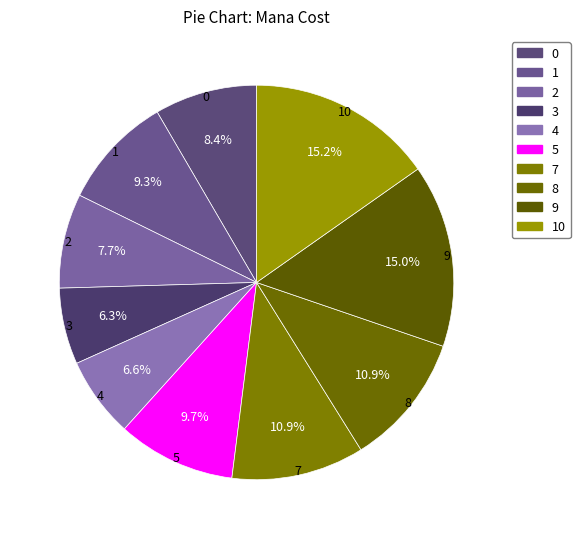

What percentage is the 1 slice, to the nearest percent?

9%